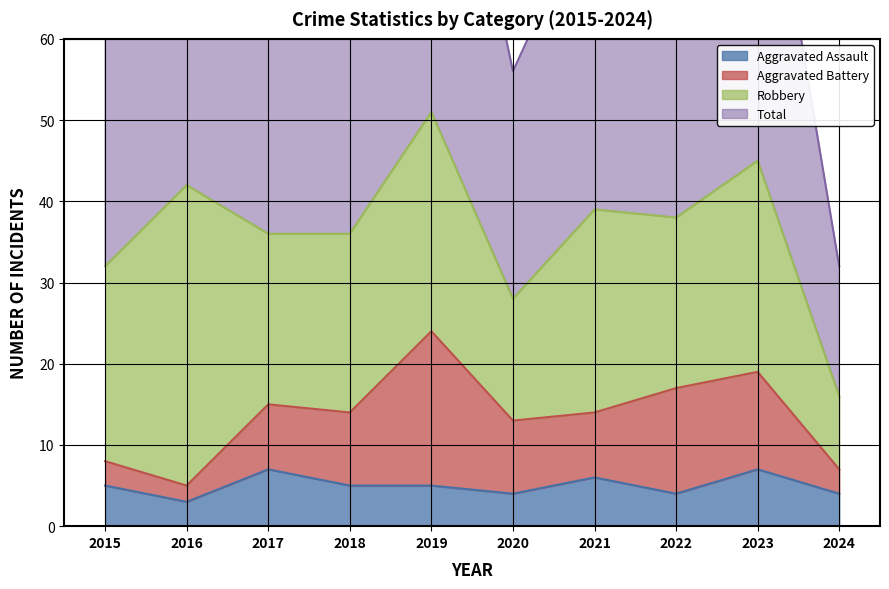

The value of Aggravated Assault at 2019 is 7. True or false?

False